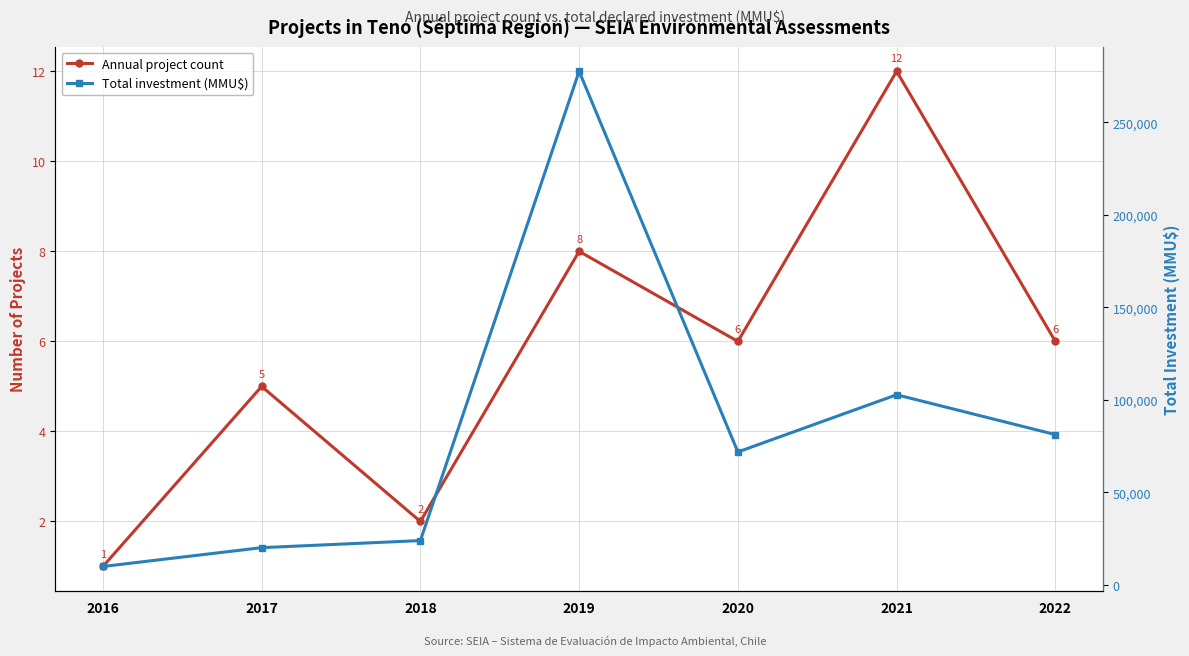

At which label is Total investment (MMU$) closest to 143800?

2021